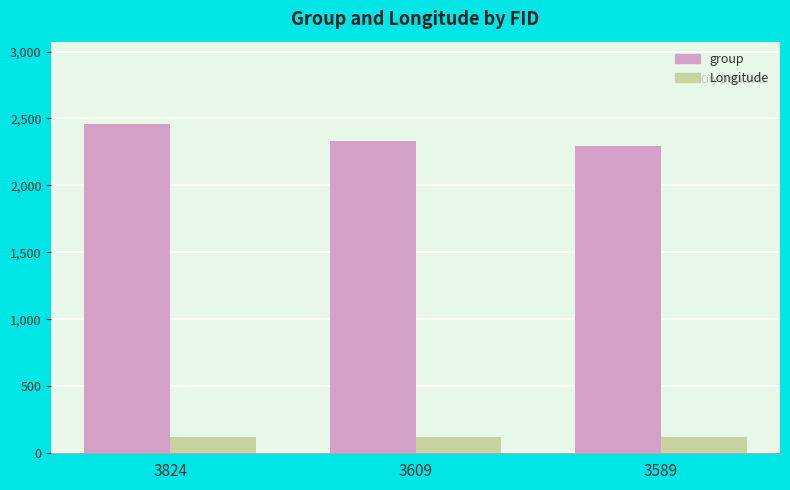

What is the difference between the group values at 3609 and 3824?

129.0